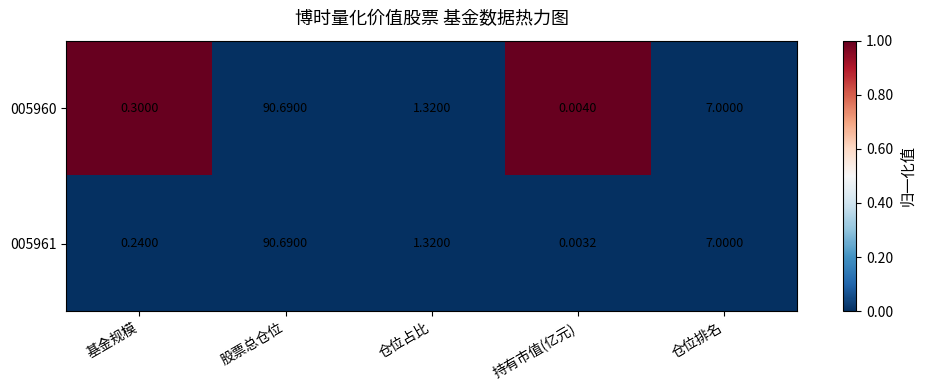

At which label does 005961 first exceed 1?

股票总仓位